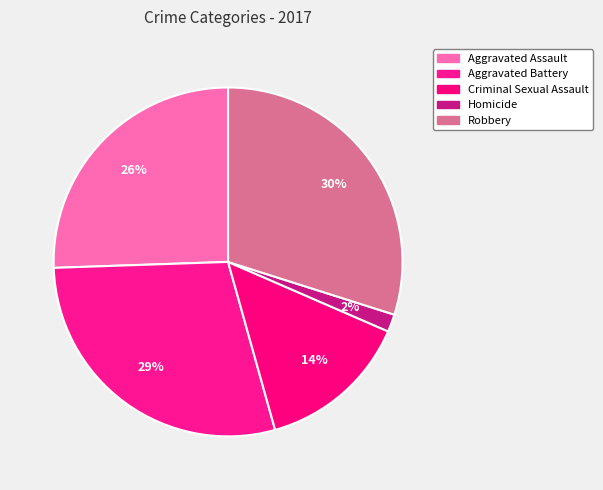

Is the sum of Homicide and Criminal Sexual Assault greater than half?

No